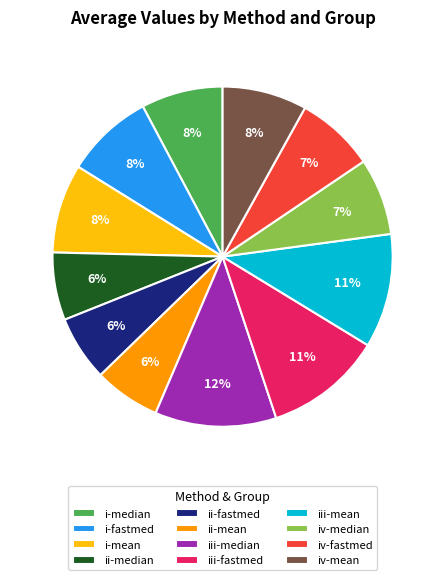

Do iii-fastmed and iv-median together represent more than half of the pie?

No